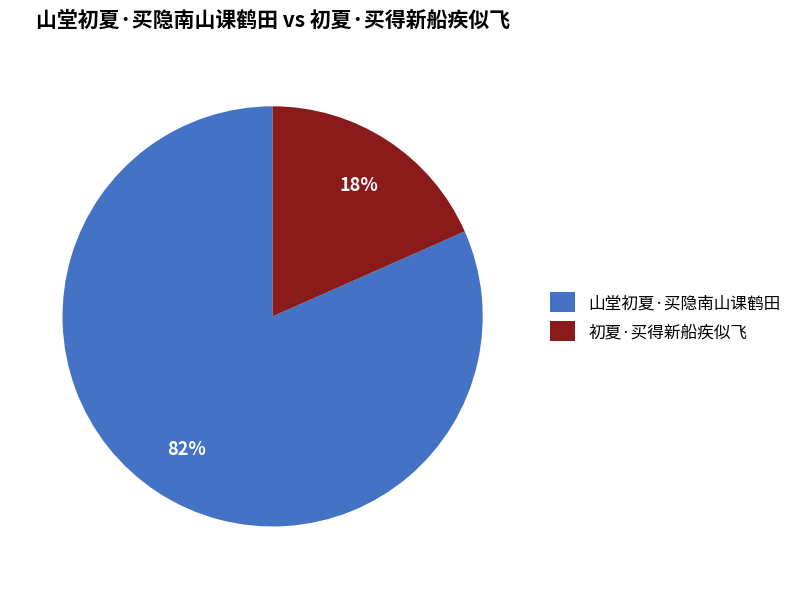

Is the sum of 初夏·买得新船疾似飞 and 山堂初夏·买隐南山课鹤田 greater than half?

Yes